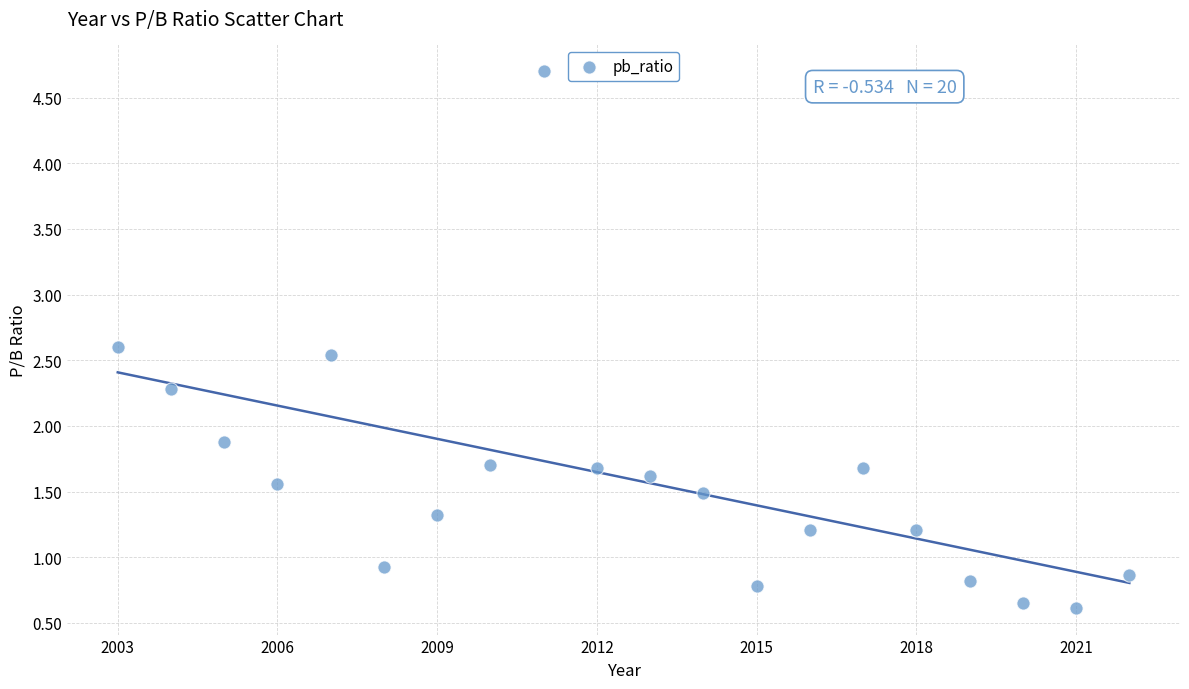

What is the range of X values (max minus min)?

19.0